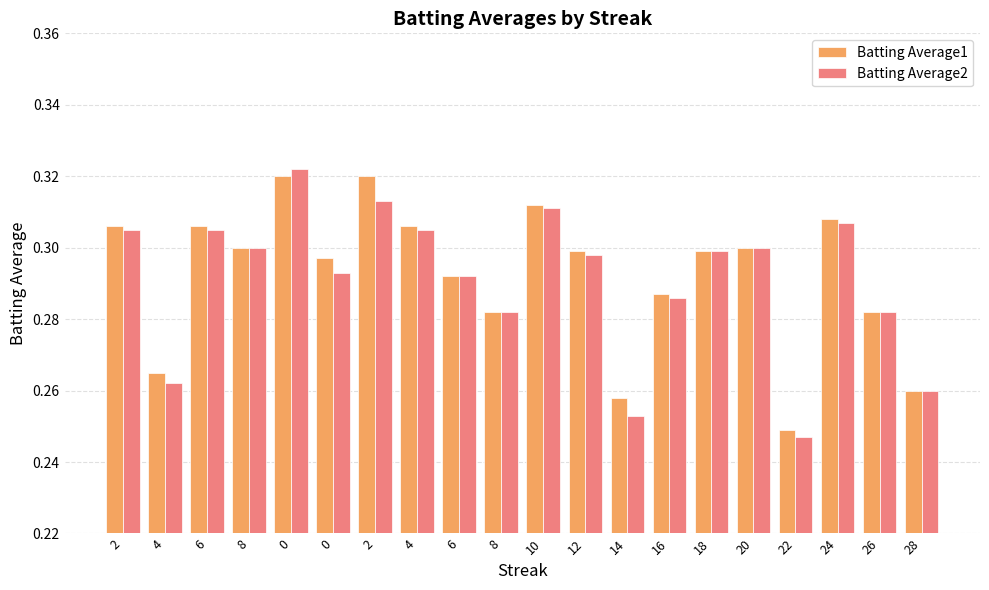

Reading right to left, transcribe all the data shown in this chart.

Batting Average1: 28=0.3	26=0.3	24=0.3	22=0.2	20=0.3	18=0.3	16=0.3	14=0.3	12=0.3	10=0.3	8=0.3	6=0.3	4=0.3	2=0.3	0=0.3	0=0.3	8=0.3	6=0.3	4=0.3	2=0.3
Batting Average2: 28=0.3	26=0.3	24=0.3	22=0.2	20=0.3	18=0.3	16=0.3	14=0.3	12=0.3	10=0.3	8=0.3	6=0.3	4=0.3	2=0.3	0=0.3	0=0.3	8=0.3	6=0.3	4=0.3	2=0.3